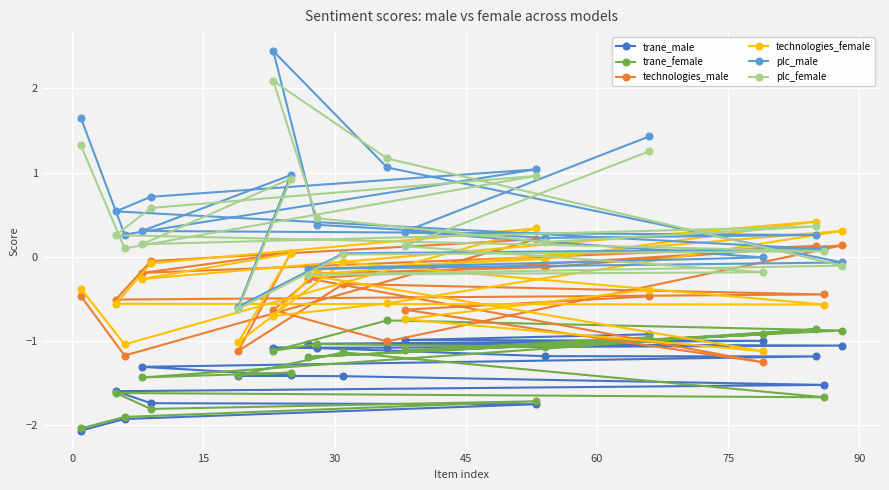

How many lines are shown in the chart?

6